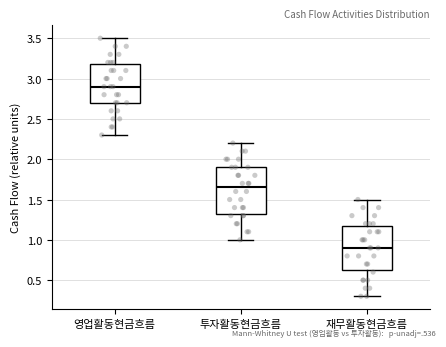

Which box's median line is the highest?

영업활동현금흐름